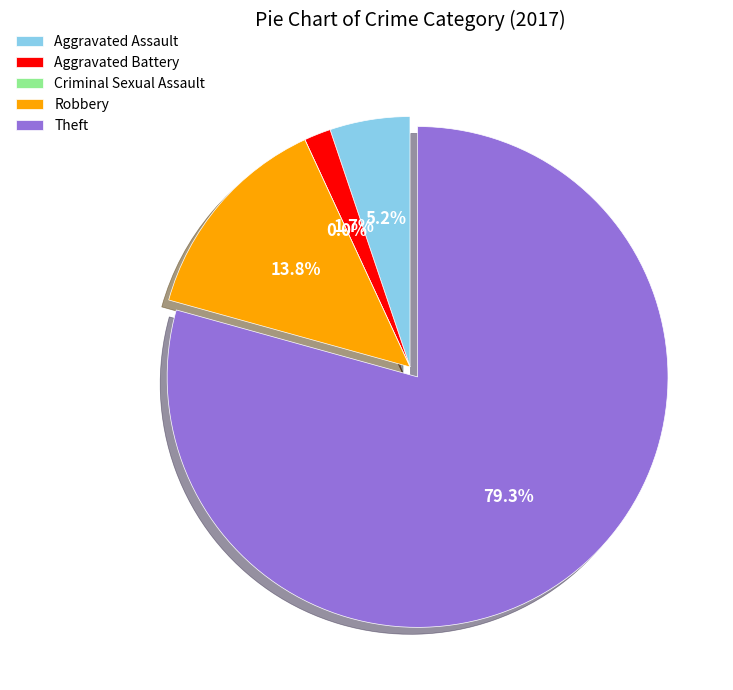

Combined, what portion of the pie is Aggravated Battery and Aggravated Assault?

6.9%